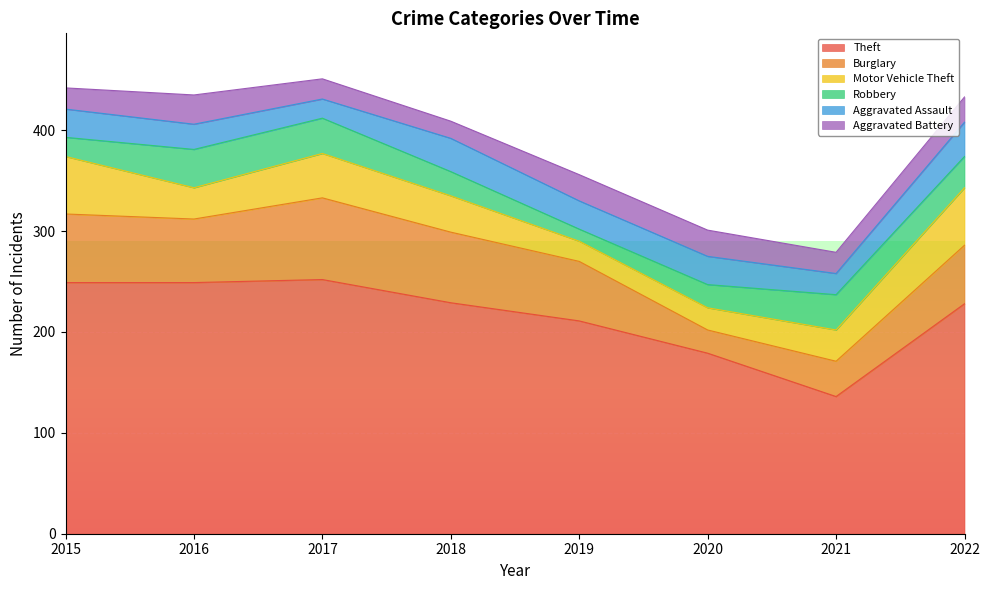

How many data points in Aggravated Battery are less than 25?

4